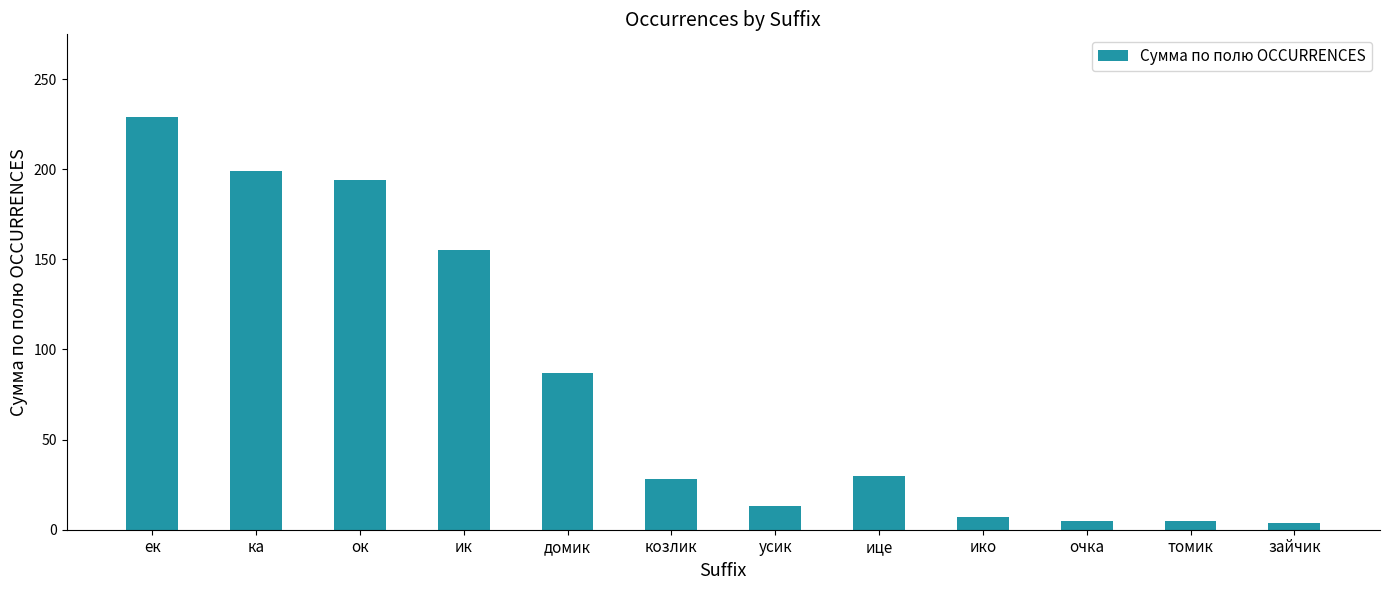

What position from the right is ок?

10